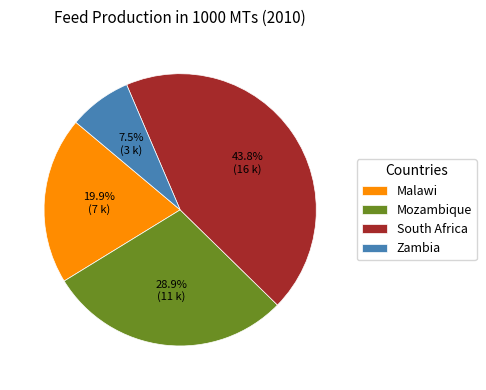

Which category has the biggest portion of the pie?

South Africa